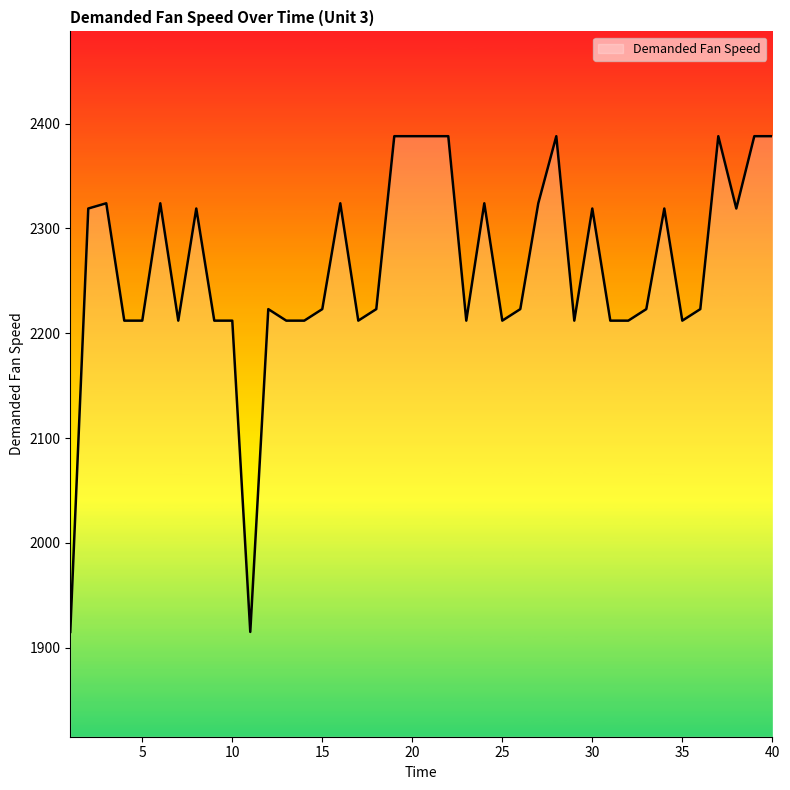

What is the maximum value shown in the chart?

2388